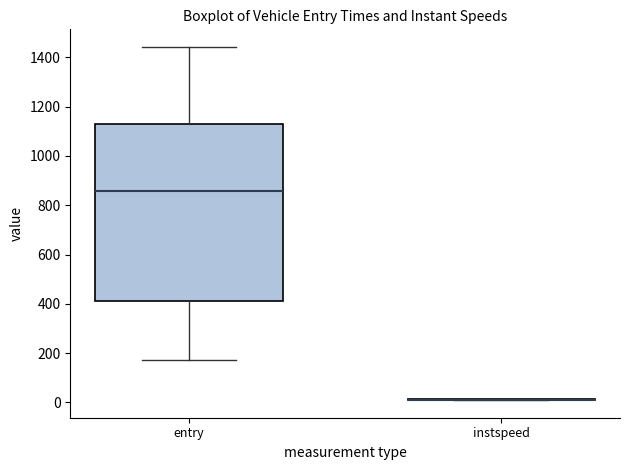

Reading left to right, transcribe this box plot: for each box, give where its median line is, the range the box spans, and where its two whiskers end, as read against the y-axis. The values are not printed on the chart, so give them approximately, as read against the axis.

entry: median 860, box 420 to 1120, whiskers 180 to 1440
instspeed: box collapsed to a line at 20, whiskers 0 to 20